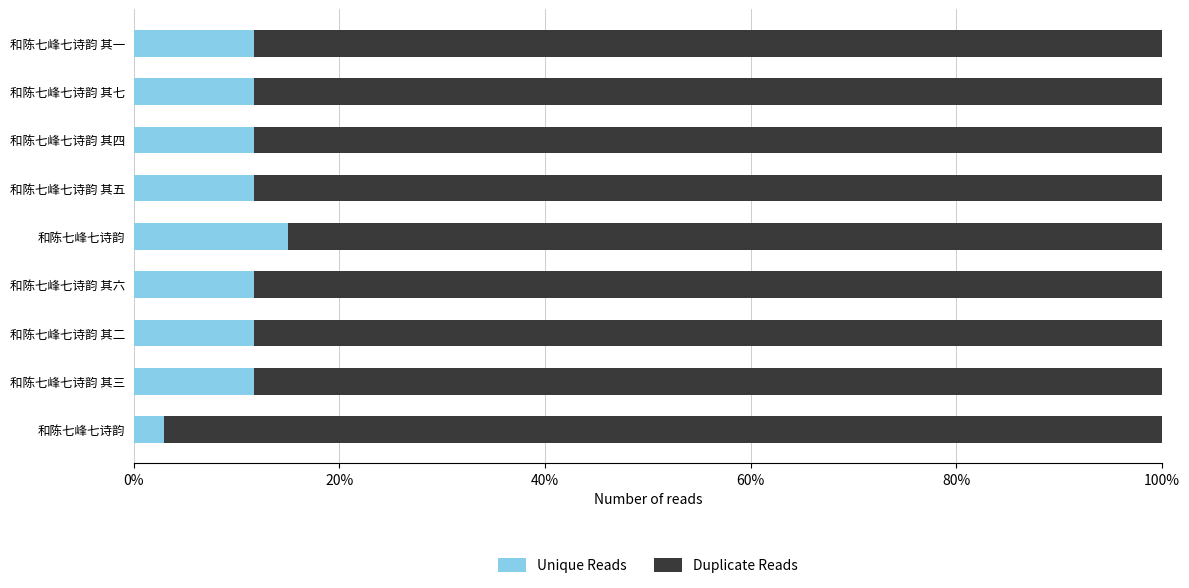

What position from the right is 6?

3